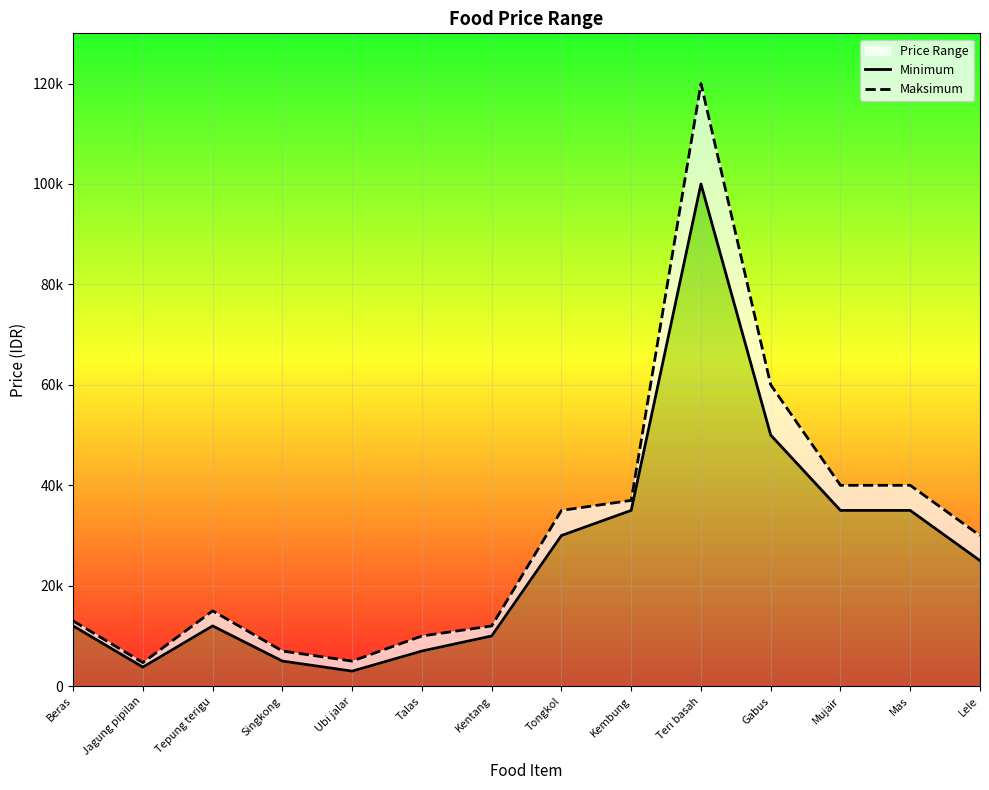

What is the highest value of the Maksimum series?

120000